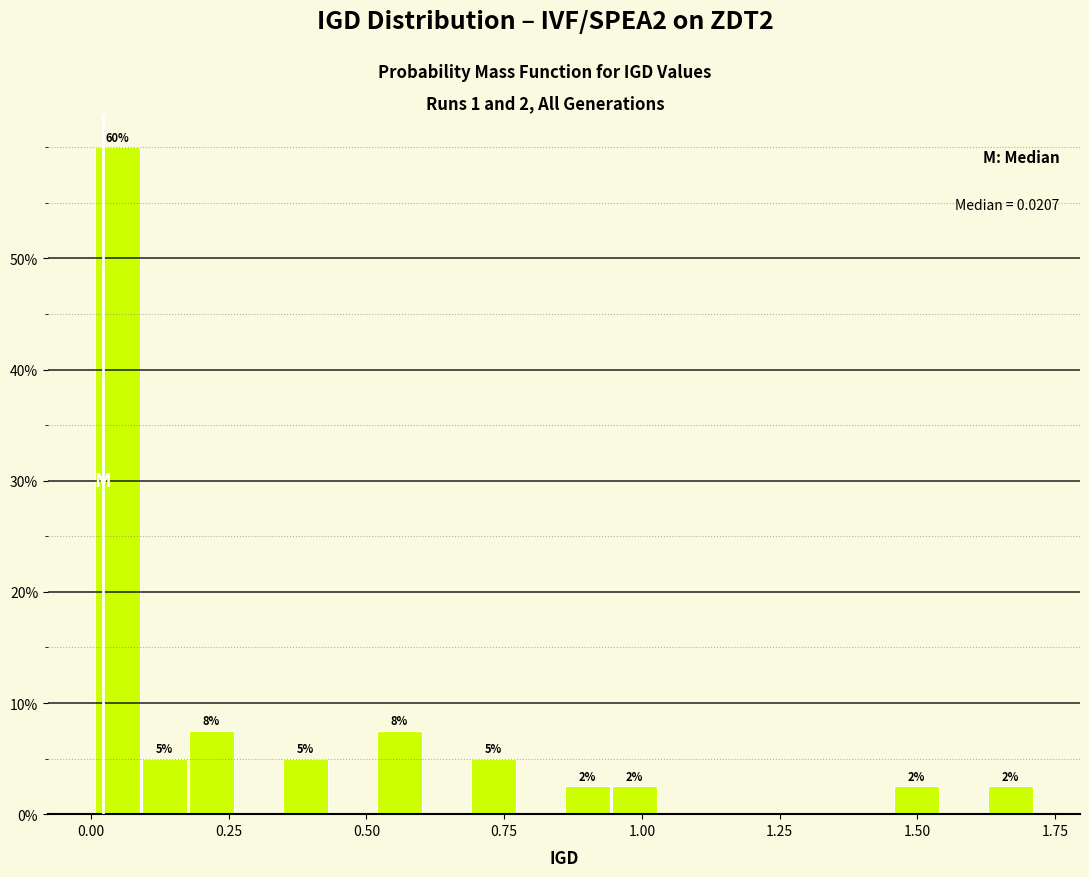

Read against the x-axis, roughly where is the centre of the tallest bar?

0.05